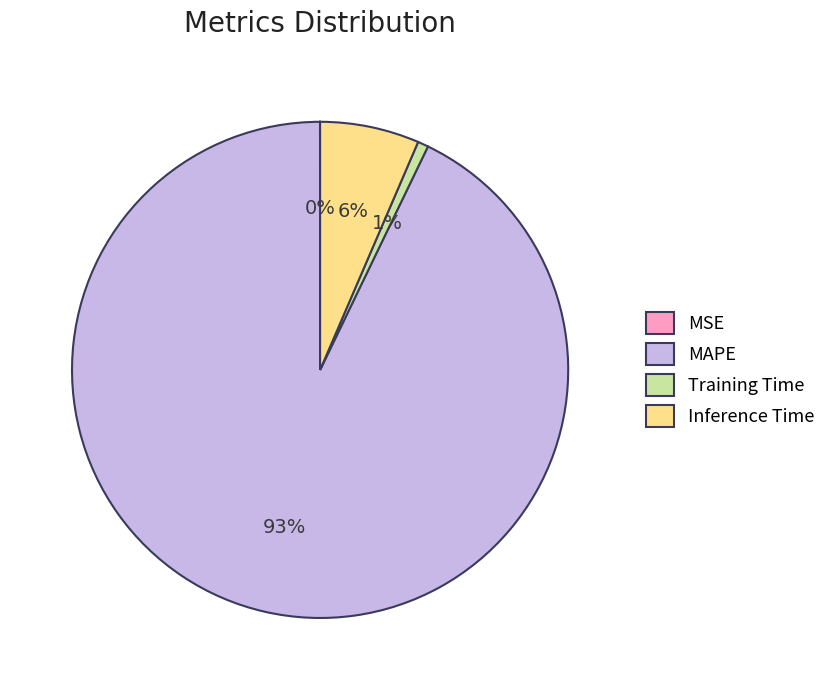

To the nearest percent, what portion does MAPE represent?

93%